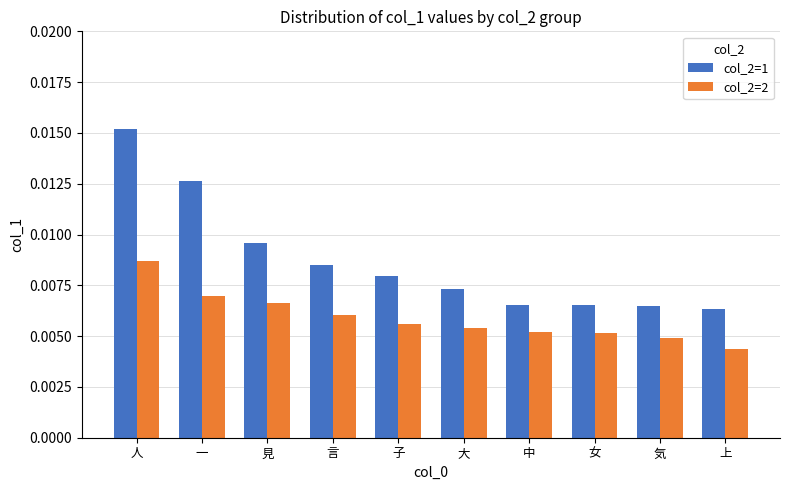

What is the sum of all col_2=2 values?

0.1